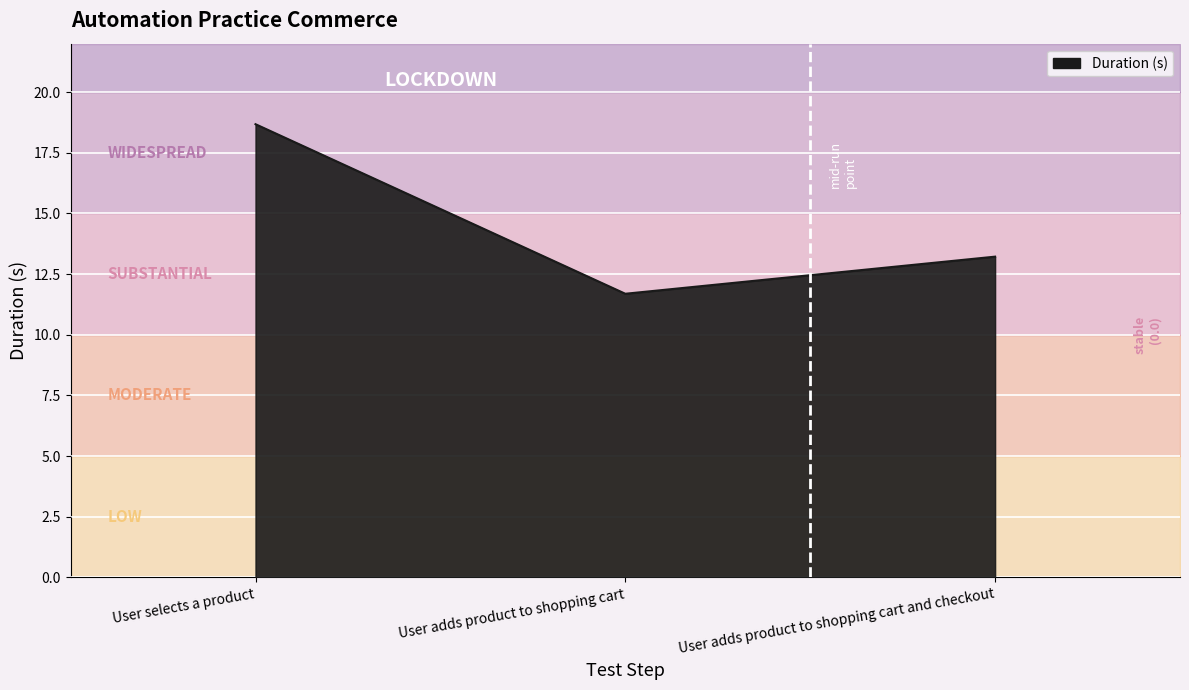

What is the value of the 3rd point from the left?

13.2